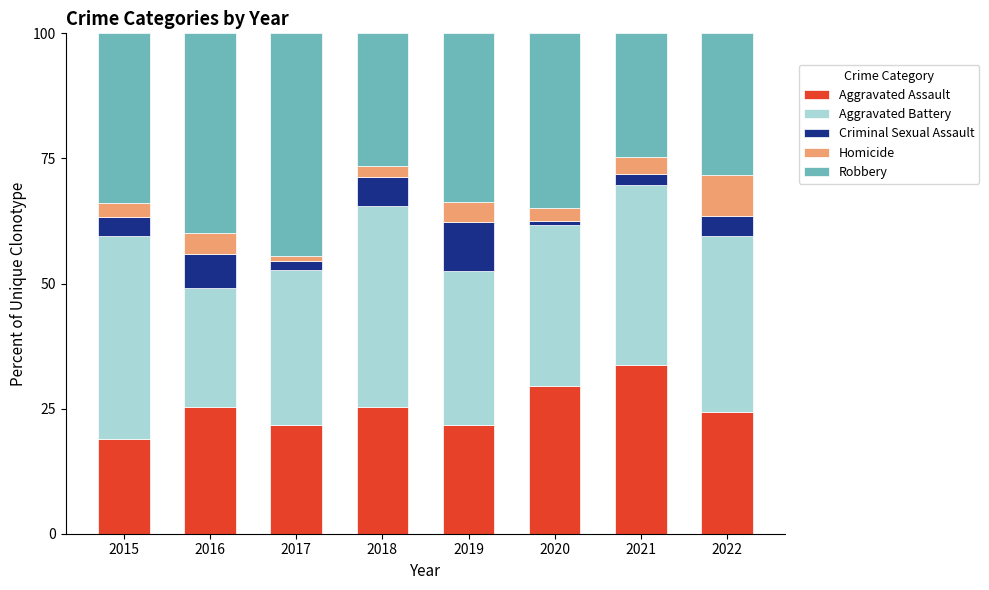

What is the difference between the maximum and minimum values in the Aggravated Assault series?

14.8